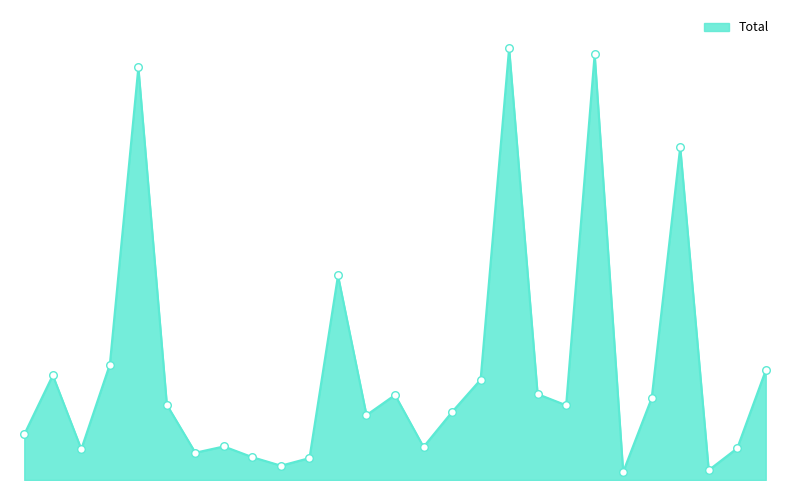

Does the chart have visible grid lines?

No